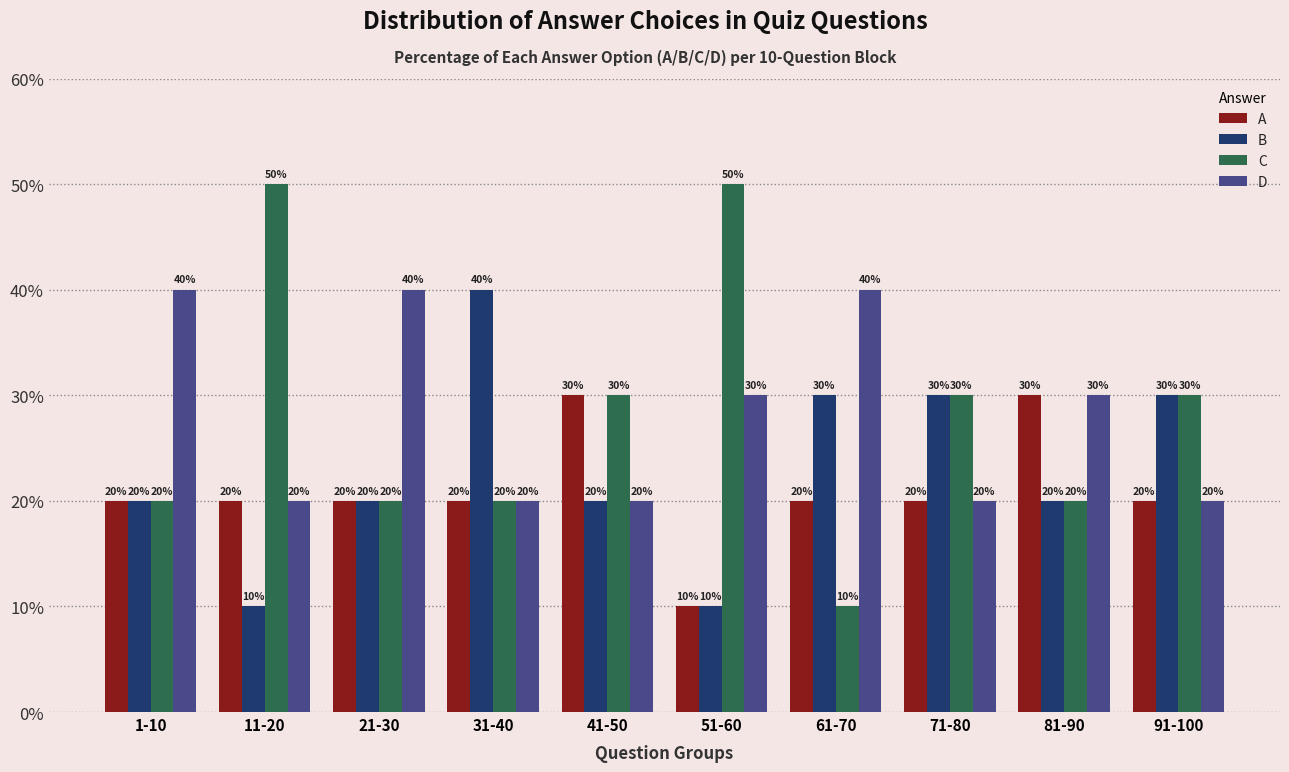

Reading left to right, extract all data points from this chart.

A: 1-10=20	11-20=20	21-30=20	31-40=20	41-50=30	51-60=10	61-70=20	71-80=20	81-90=30	91-100=20
B: 1-10=20	11-20=10	21-30=20	31-40=40	41-50=20	51-60=10	61-70=30	71-80=30	81-90=20	91-100=30
C: 1-10=20	11-20=50	21-30=20	31-40=20	41-50=30	51-60=50	61-70=10	71-80=30	81-90=20	91-100=30
D: 1-10=40	11-20=20	21-30=40	31-40=20	41-50=20	51-60=30	61-70=40	71-80=20	81-90=30	91-100=20